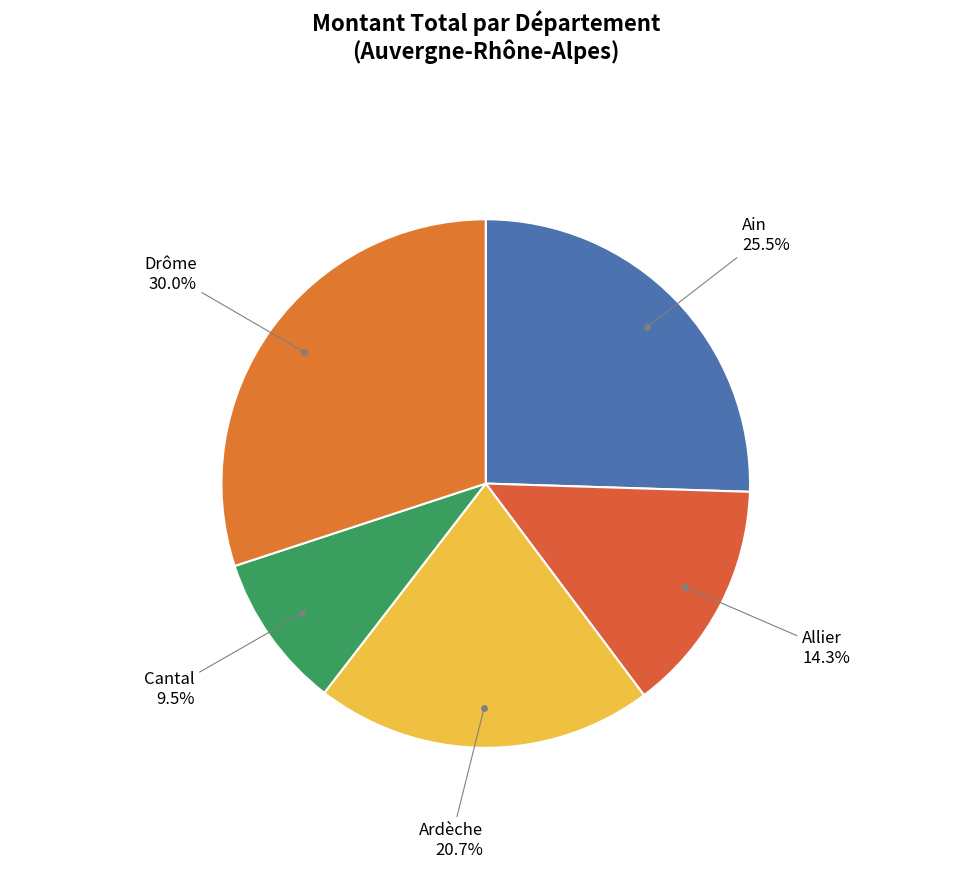

What portion of the pie excludes Ain?

74.5%